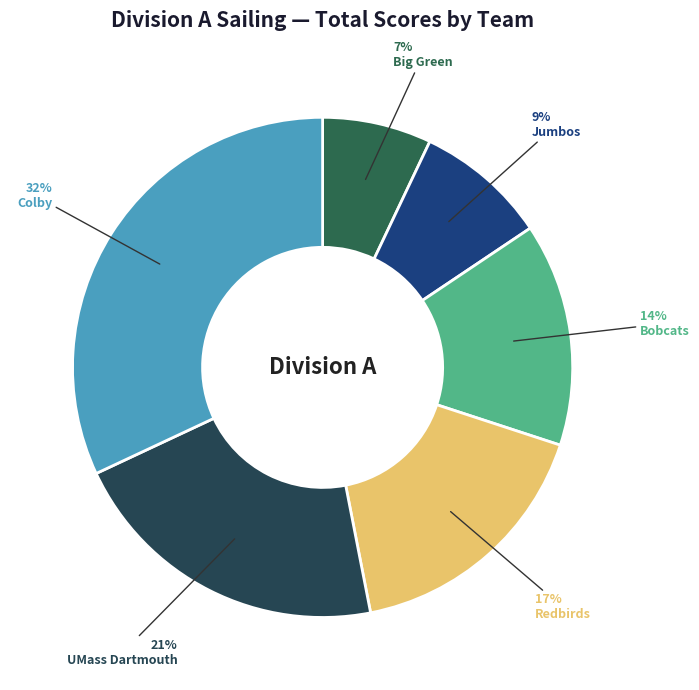

Which slice is the smallest?

Big Green